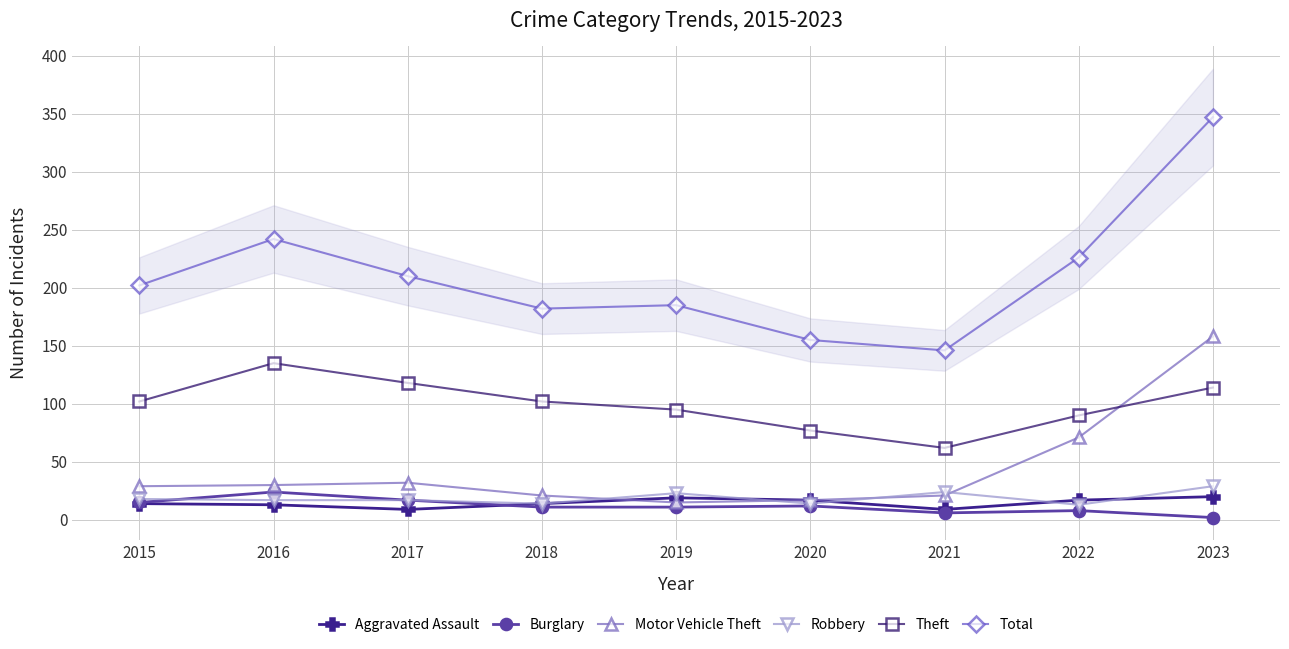

Is this an area chart (filled region under the line)?

No